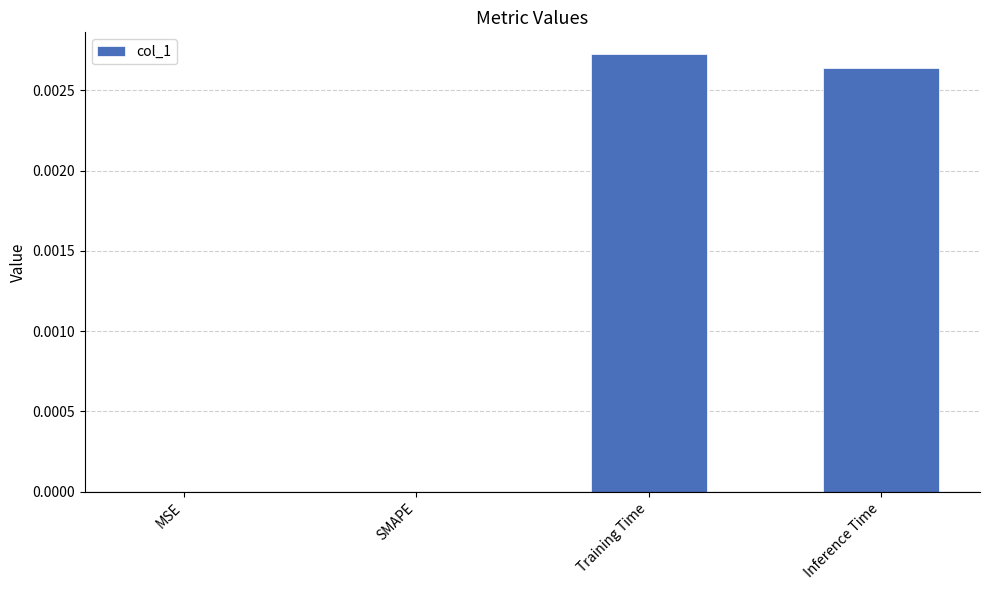

True or false: the data shows 0.0 at SMAPE.

True